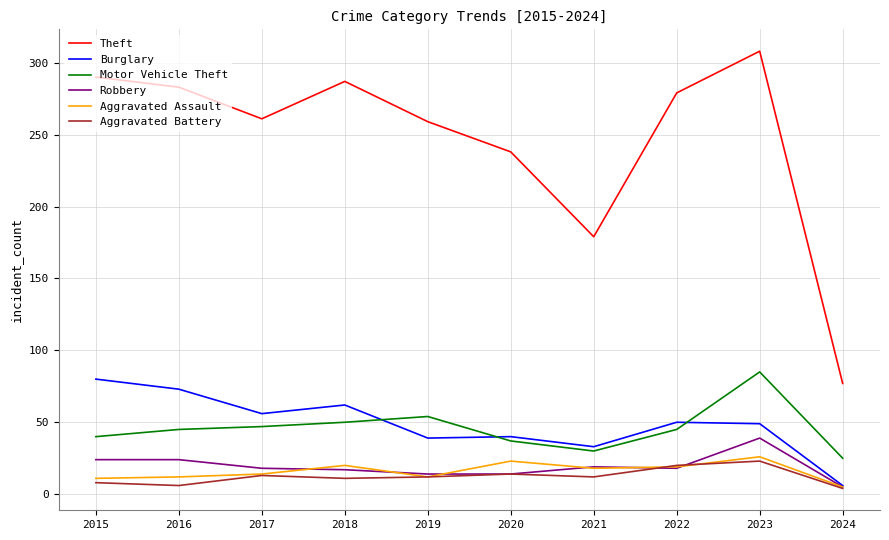

What is the sum of the Aggravated Battery values at 2022 and 2018?

31